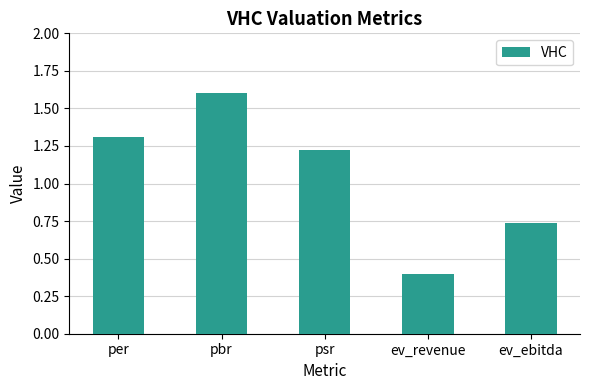

How many data points are less than 1?

2